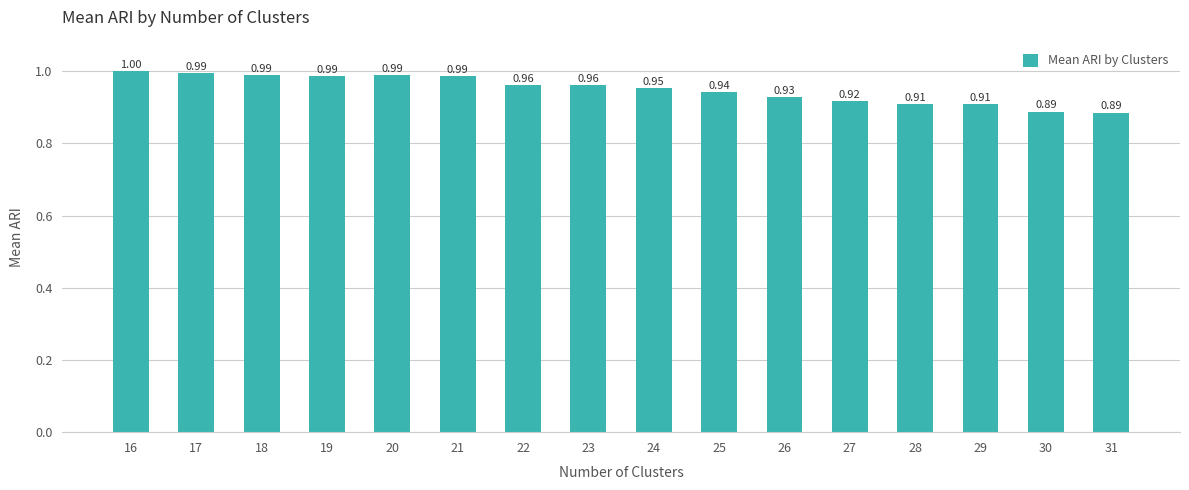

What is the sum of the values at 16 and 31?

1.9